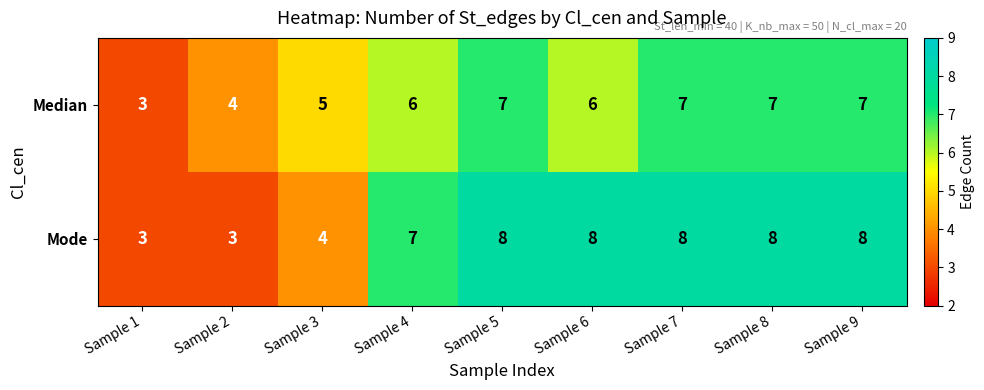

Is it true that Median equals 7 at Sample 9?

True